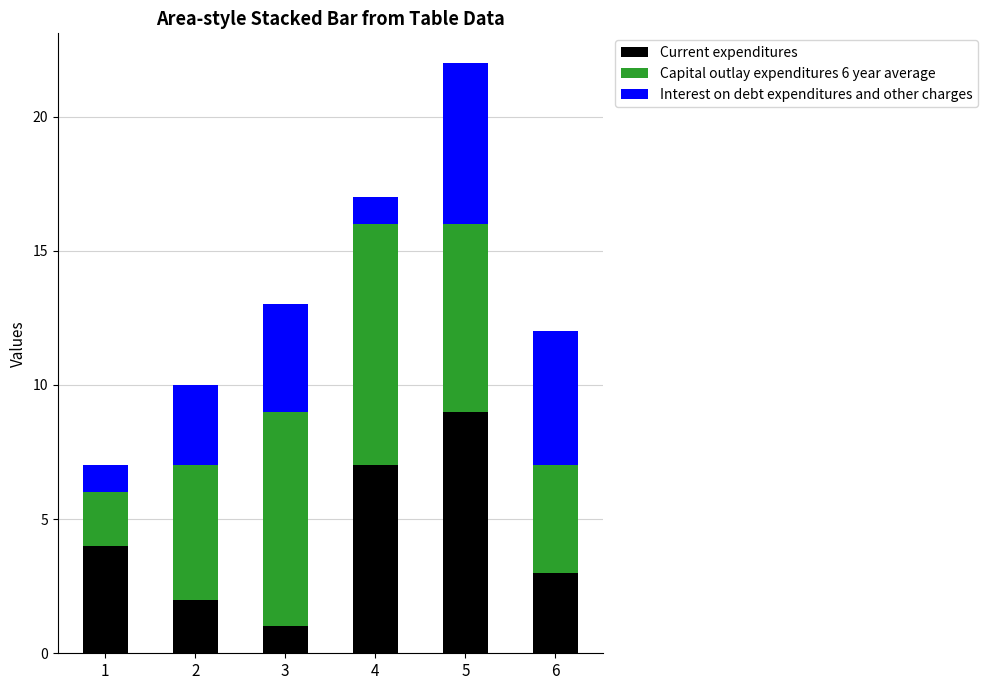

At which category is the sum across all series the highest?

5